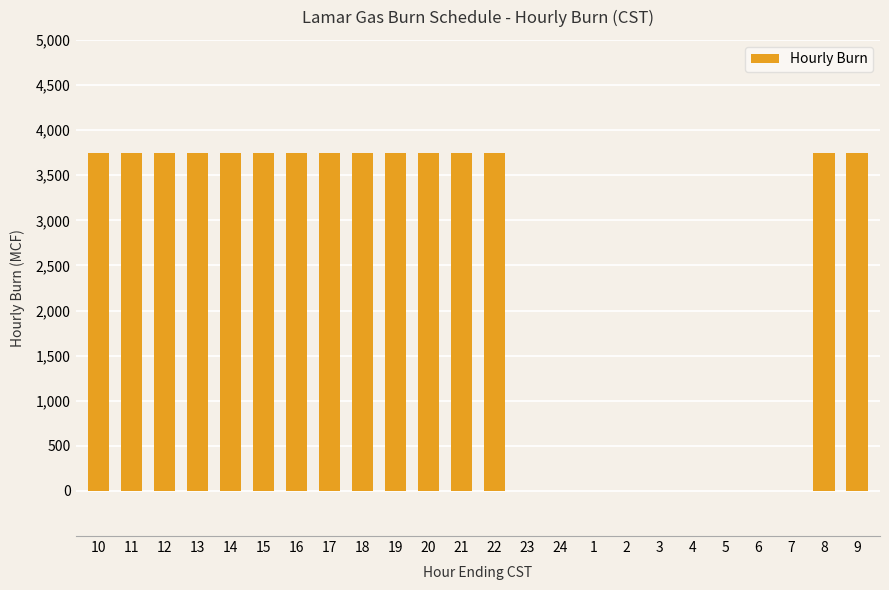

Approximately how many times larger is the value at 13 compared to 9?

1.0